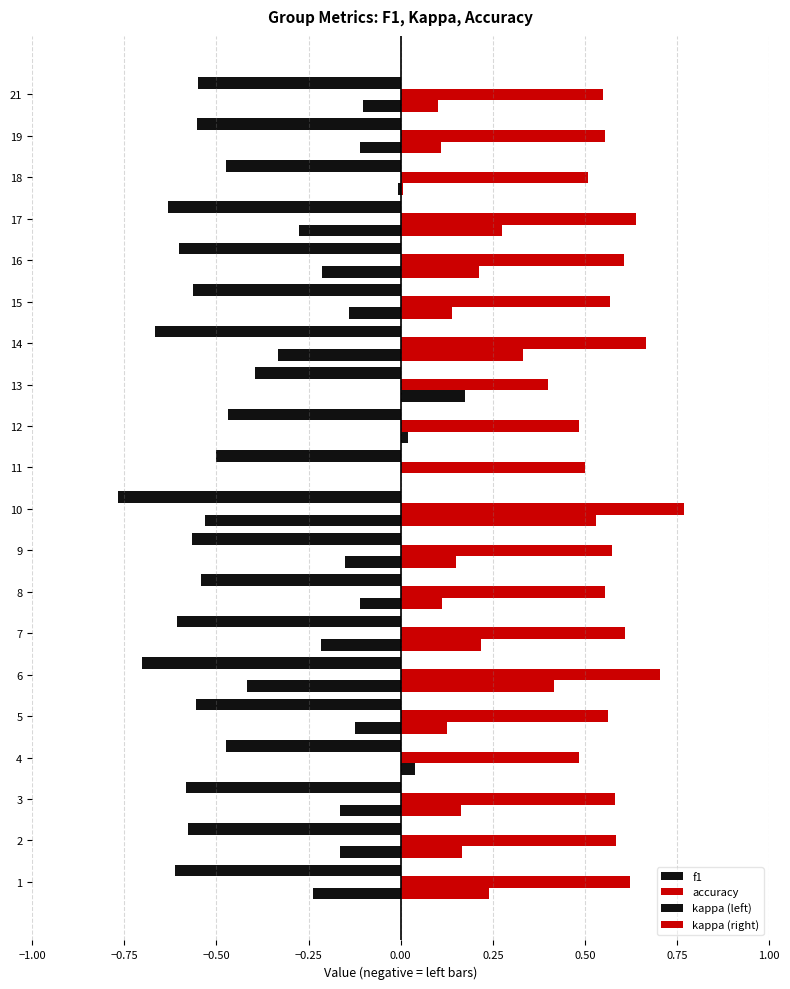

Which series has the largest range (max minus min)?

kappa (left)